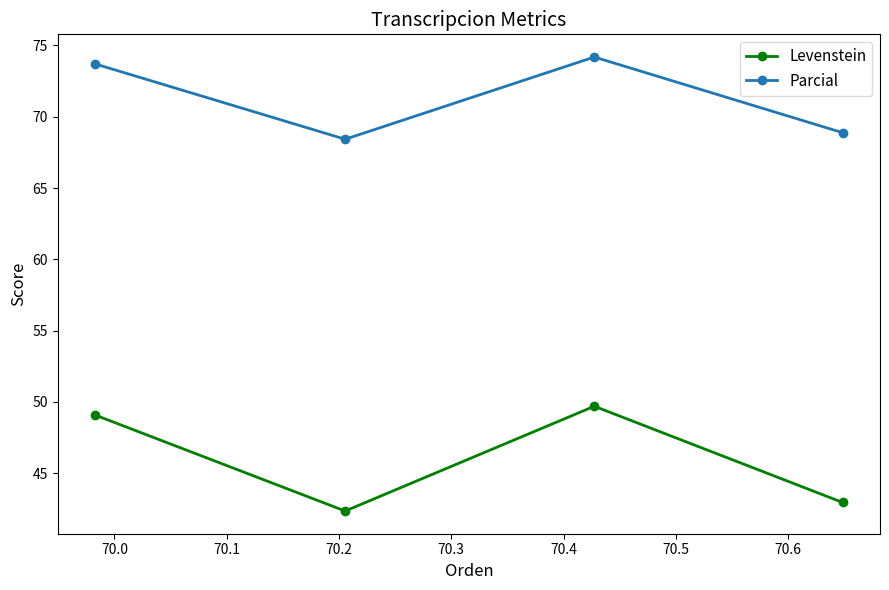

What is the greatest value displayed?

74.2